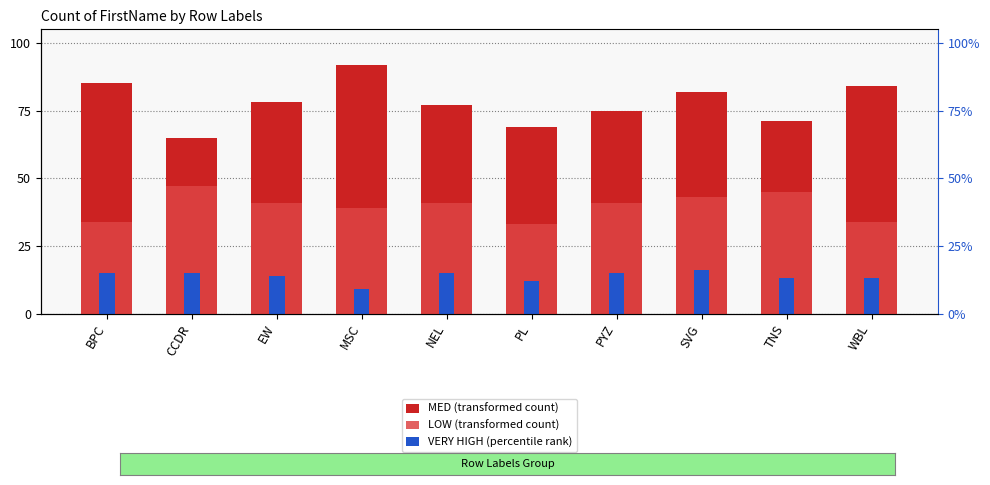

Which has a higher value, MSC or WBL?

MSC